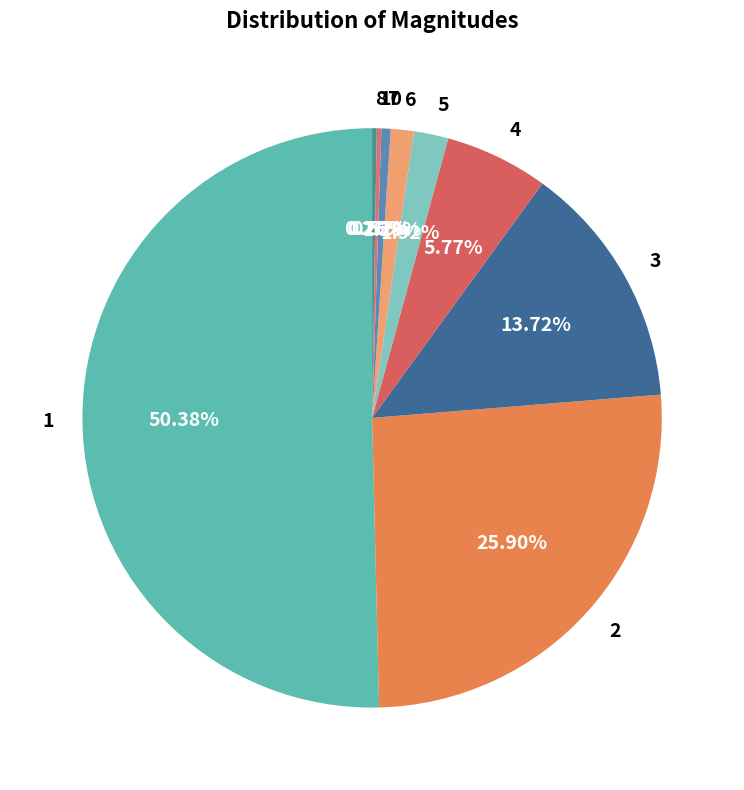

To the nearest percent, what percentage of the pie is 6?

1%